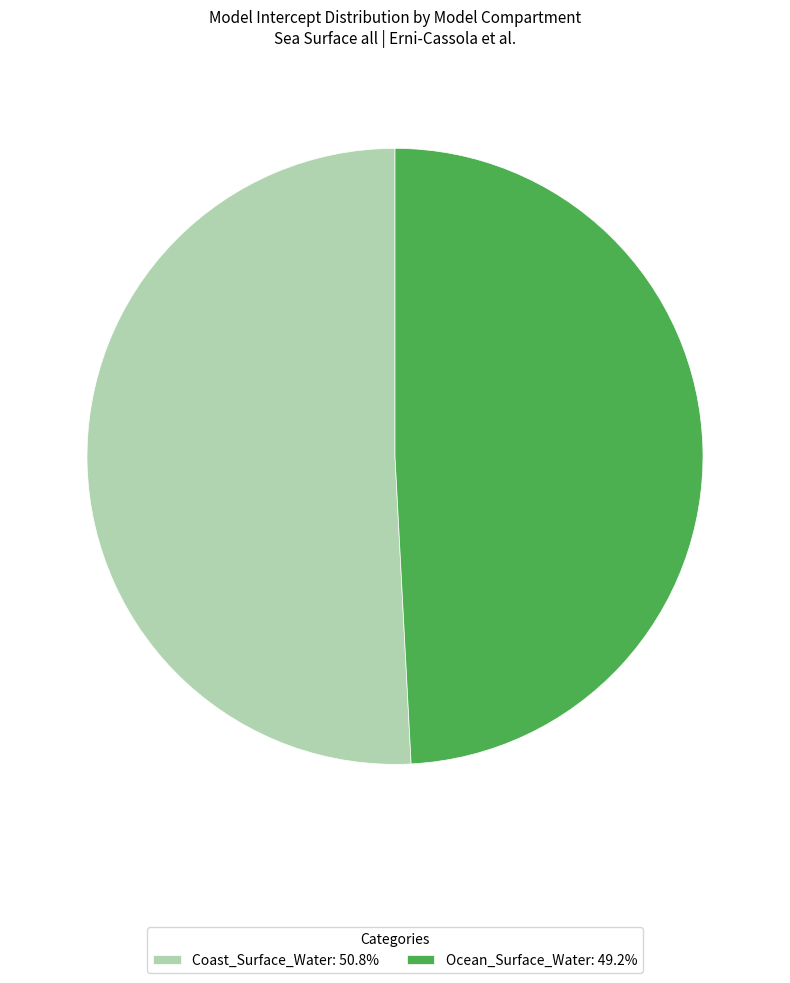

What is the largest slice in the pie chart?

Coast_Surface_Water